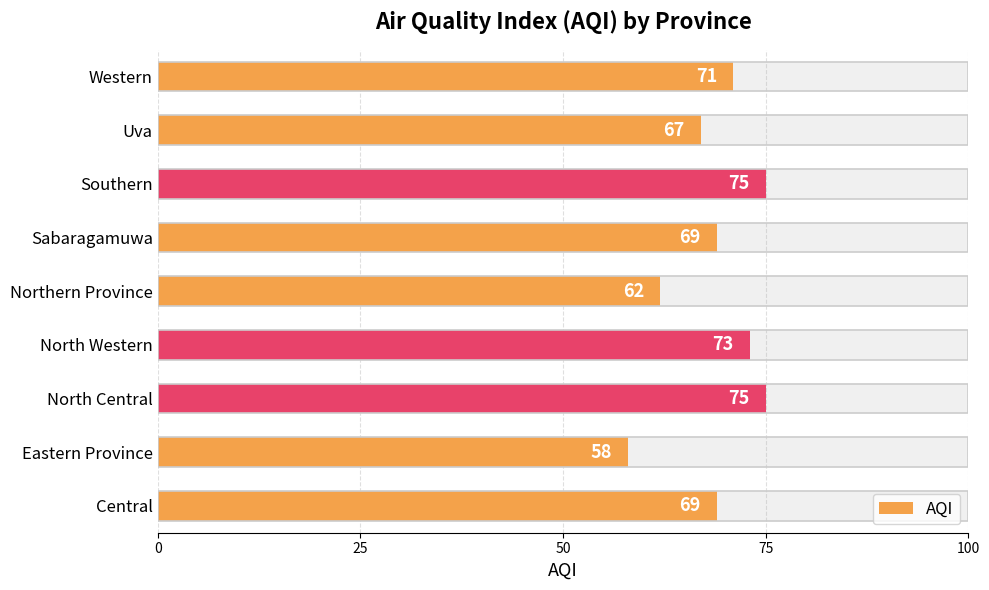

How many values are between 67 and 73?

5